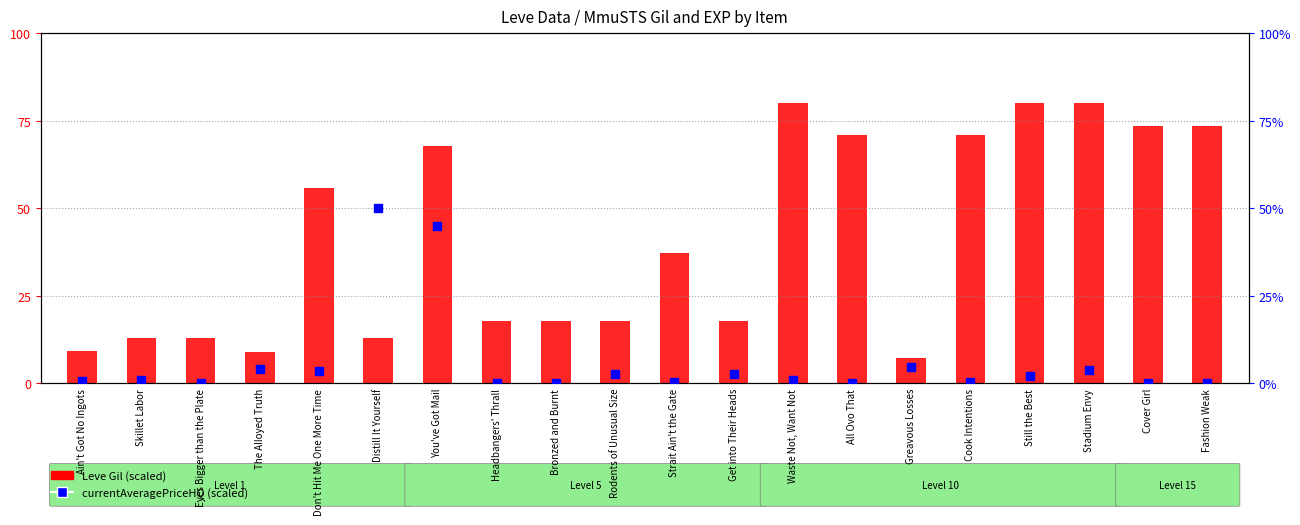

Which series reaches the minimum Y coordinate?

currentAveragePriceHQ (scaled)